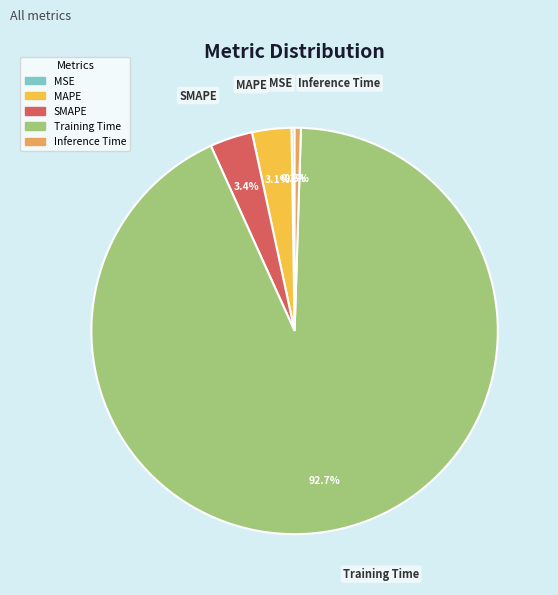

Which category has the biggest portion of the pie?

Training Time